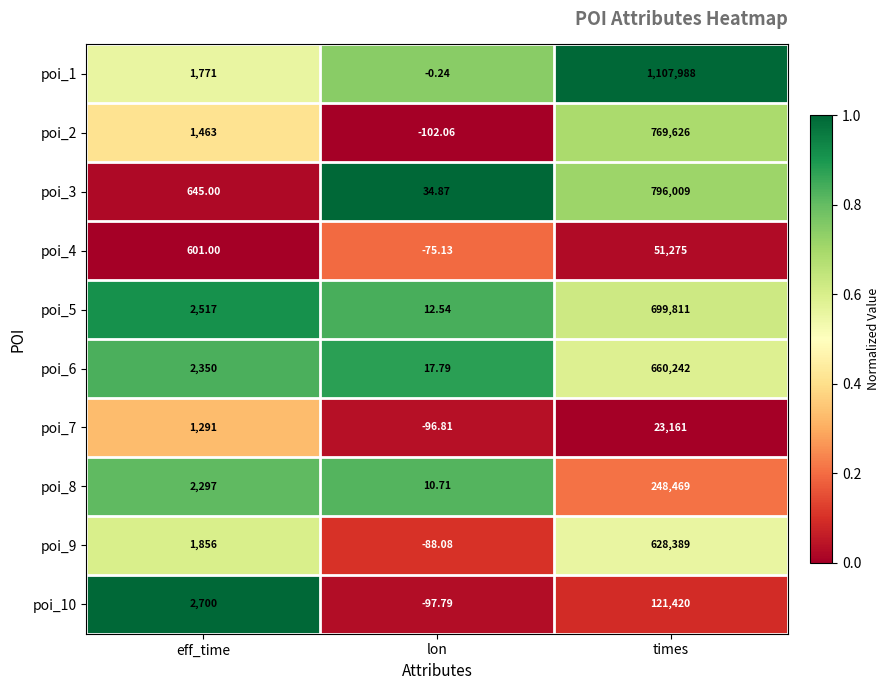

At which label is poi_8 closest to 124239?

eff_time